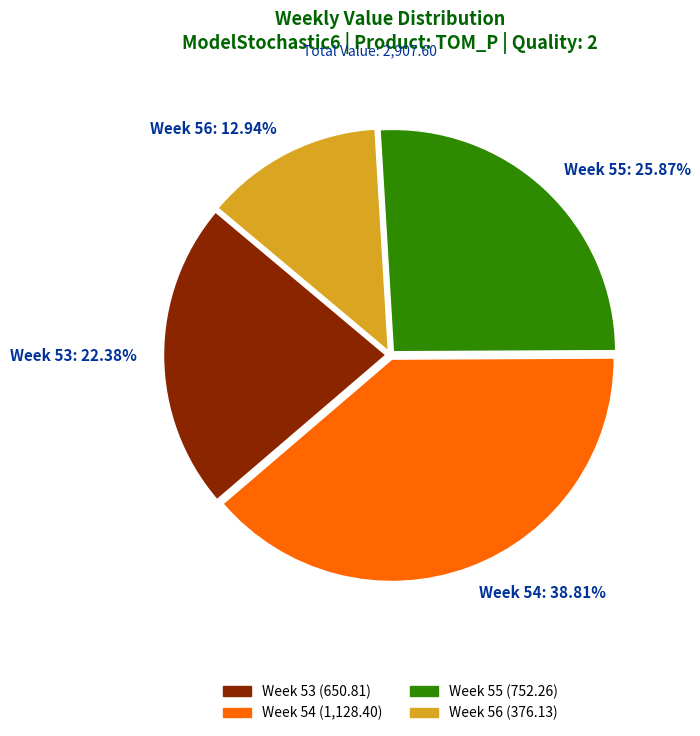

Rank the categories by value from highest to lowest.

Week 54: 38.81%, Week 55: 25.87%, Week 53: 22.38%, Week 56: 12.94%